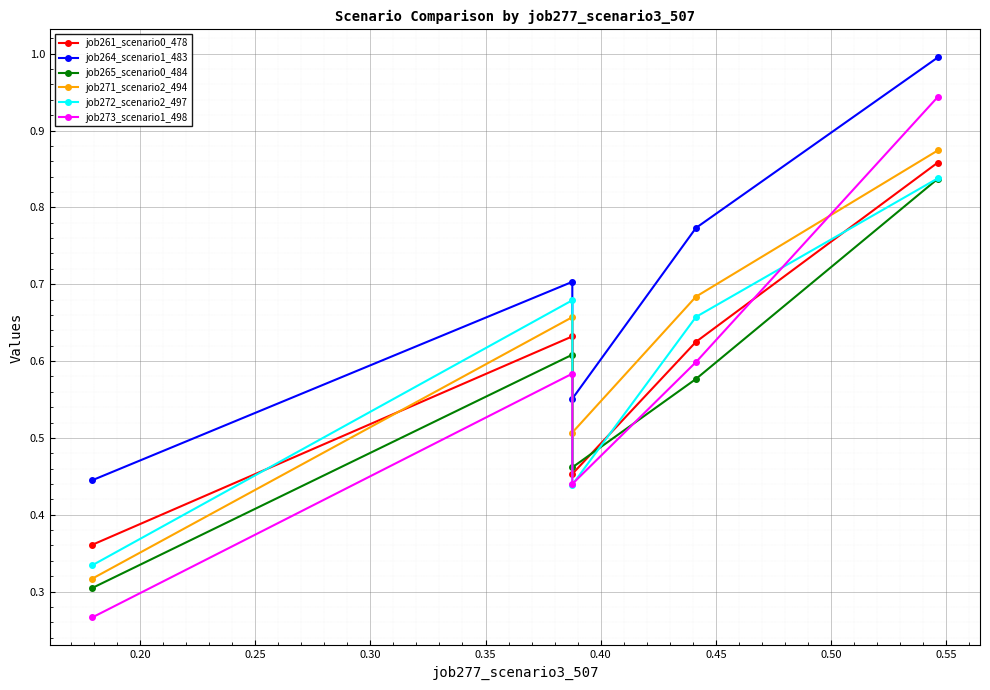

What is the difference between the job271_scenario2_494 values at 0.20 and 0.25?

0.2